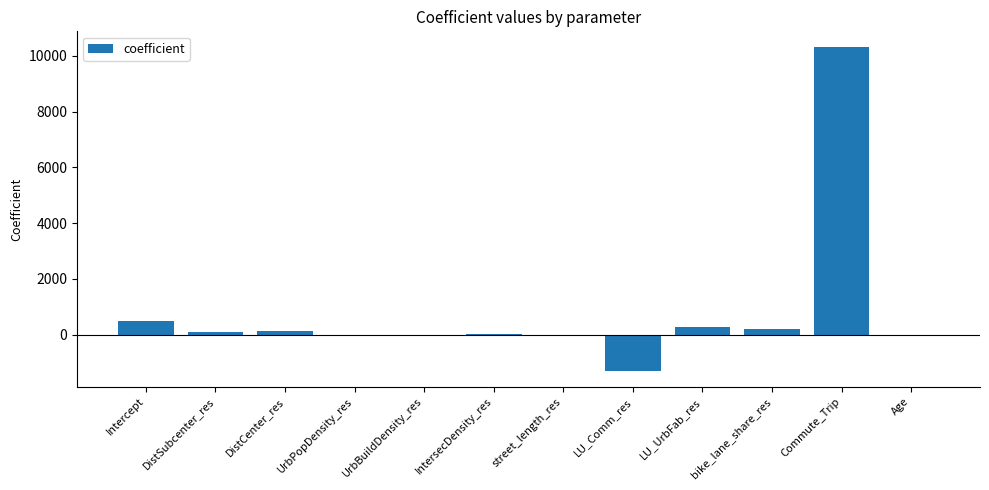

What is the change in value from LU_UrbFab_res to Commute_Trip?

+10026.7